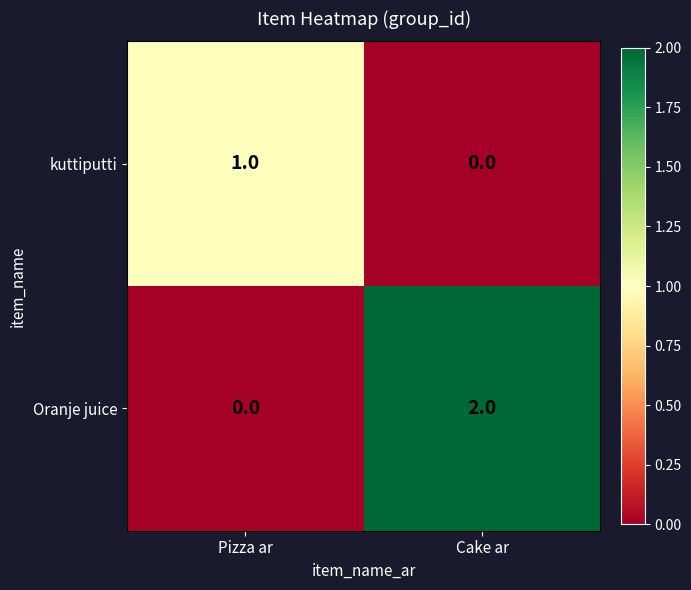

True or false: Oranje juice has a value of 2 at Cake ar.

True